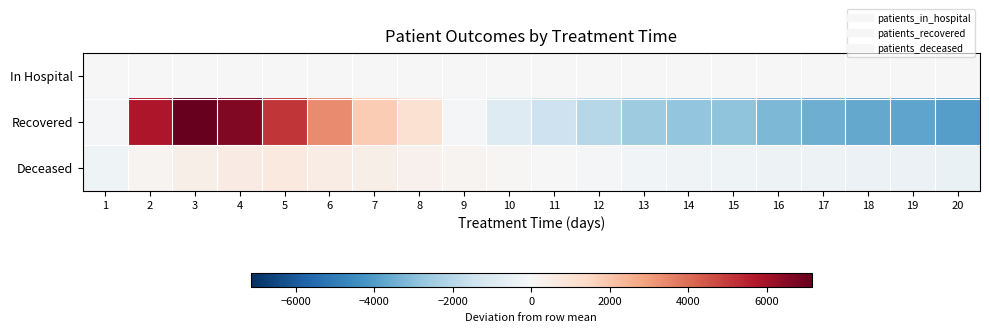

What is the spread (max minus min) of values at 1?

282.5